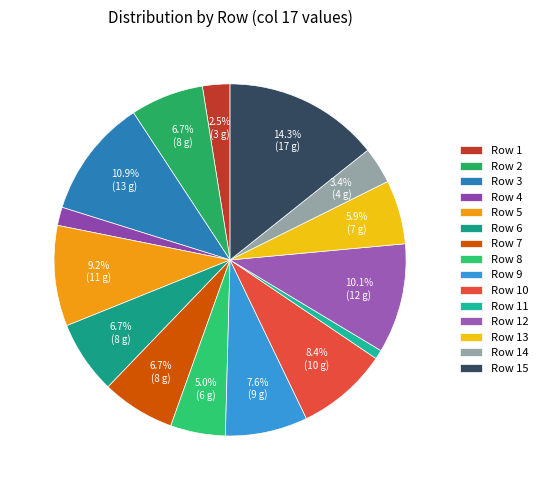

How many slices are in this pie chart?

15